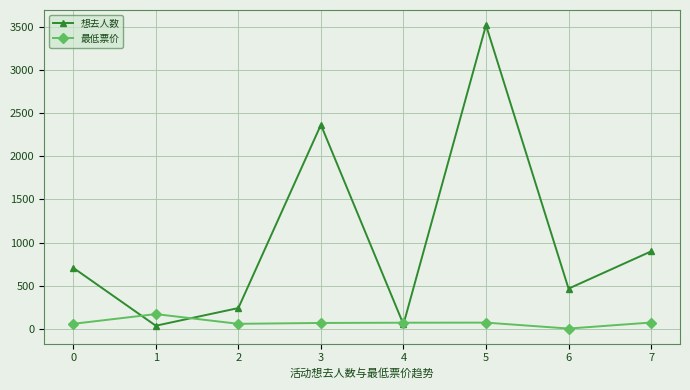

Between 2 and 7, which series saw the biggest shift?

想去人数